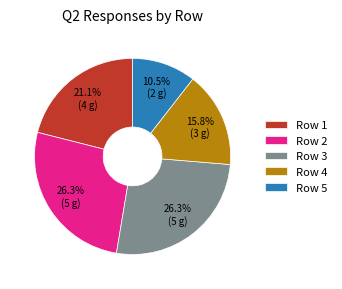

What is the ratio of the value at Row 2 to the value at Row 5?

2.5